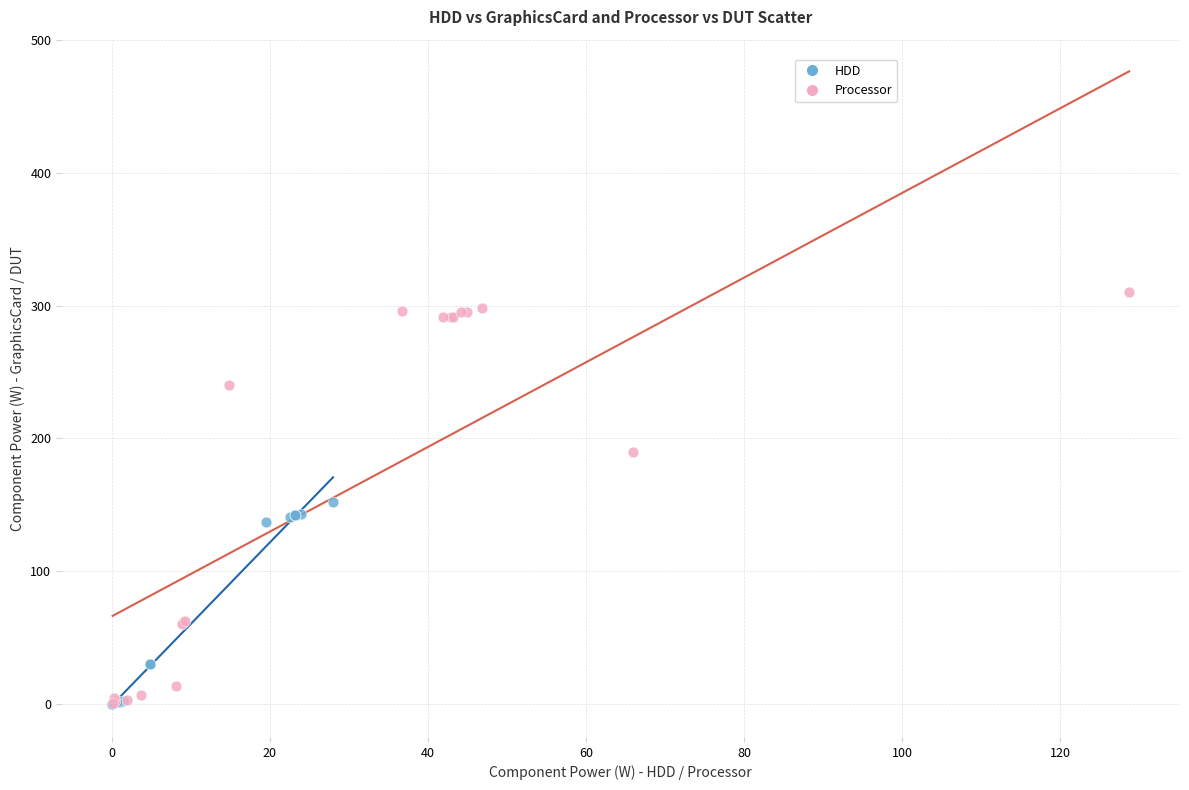

Which series has the largest Y range (max minus min)?

Processor